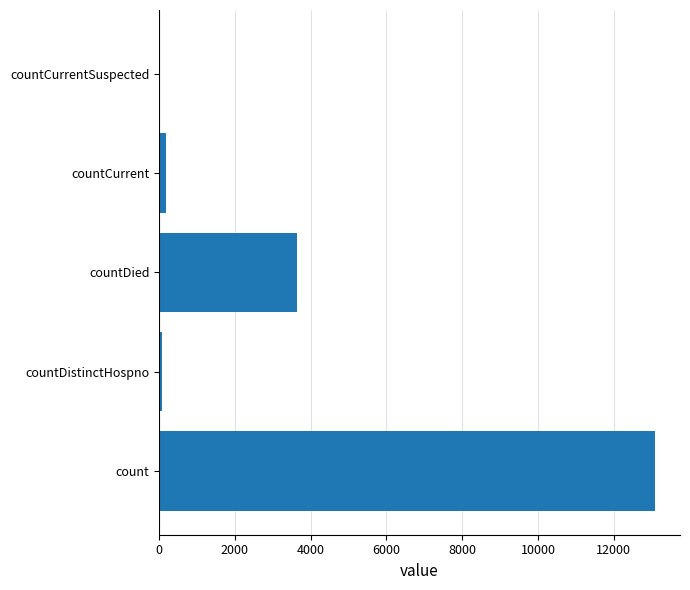

What is the sum of all values?

16977